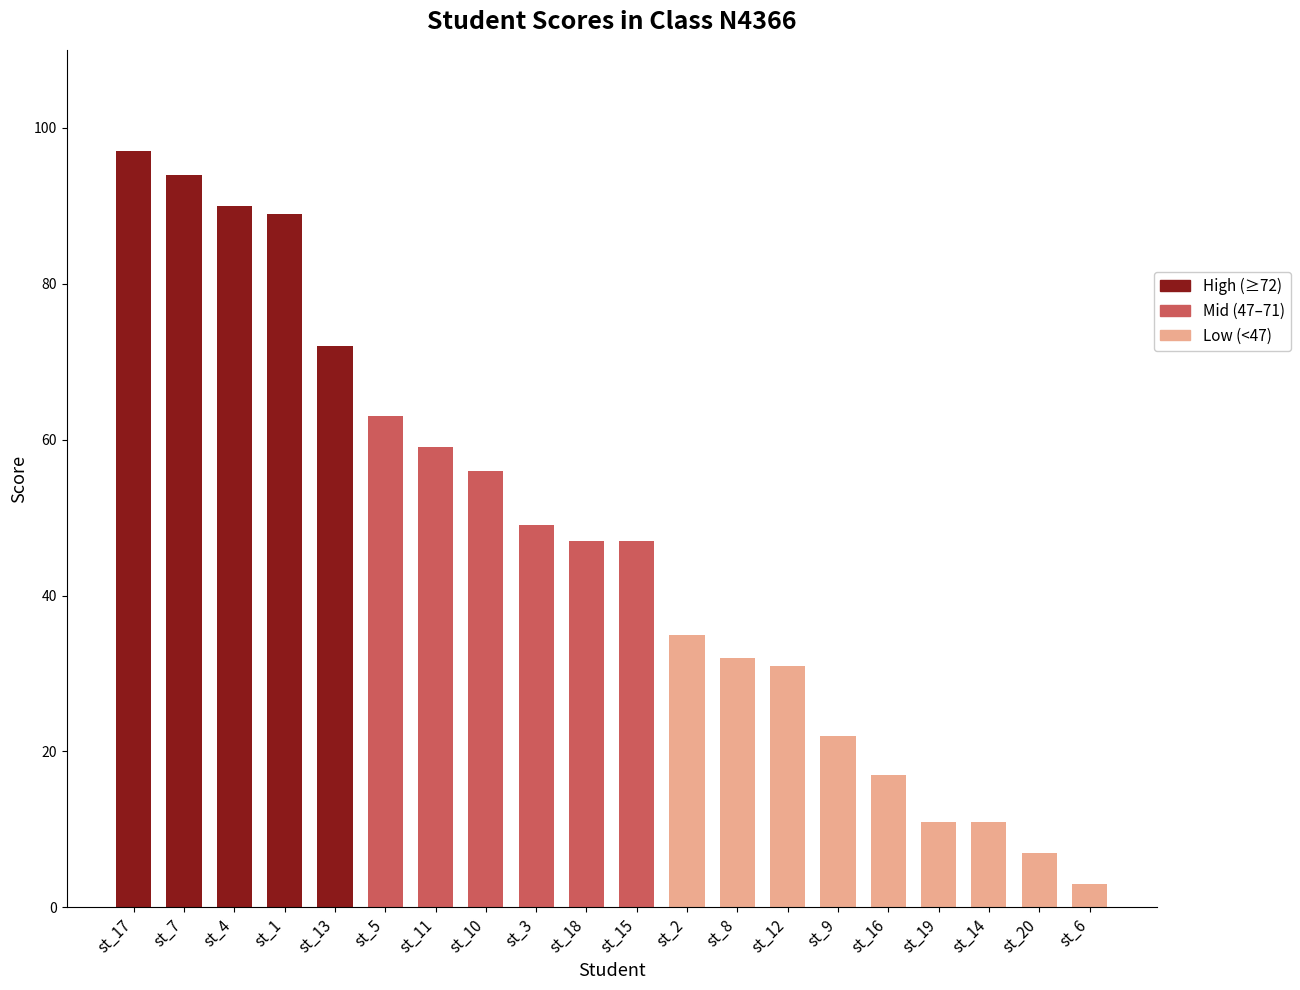

What is the label of the 19th bar from the left?

st_20